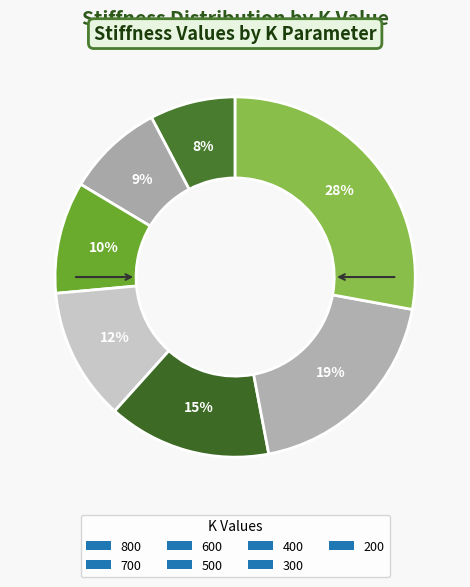

How many segments does this pie chart have?

7